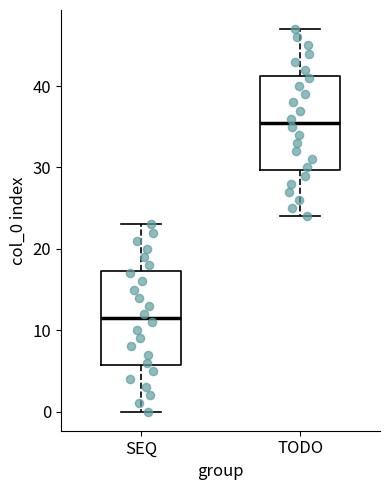

Which box has the highest median line?

TODO